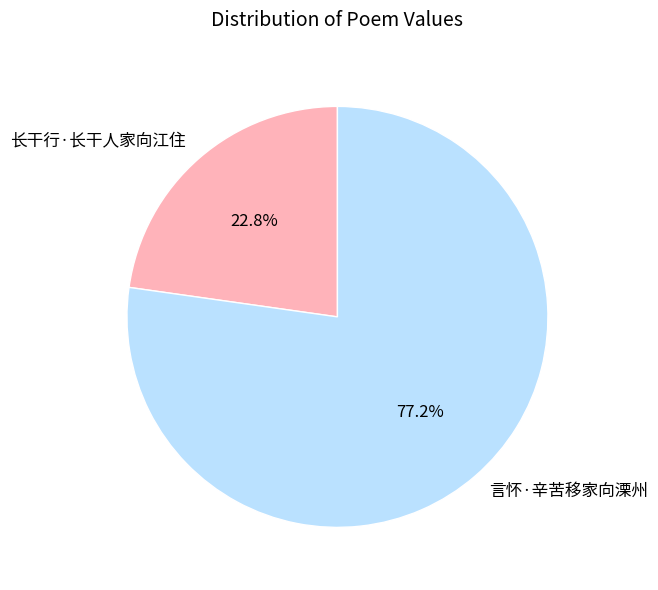

Count the number of slices in the pie.

2